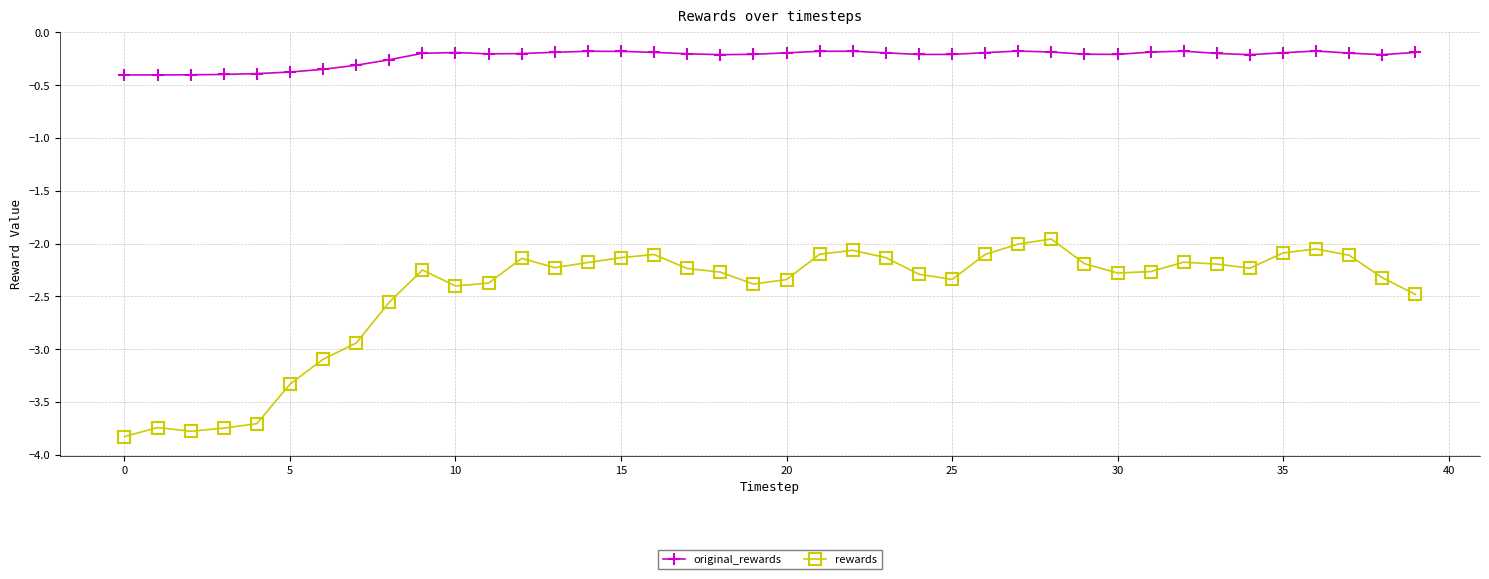

Rank the series by their maximum value, from lowest to highest.

rewards, original_rewards